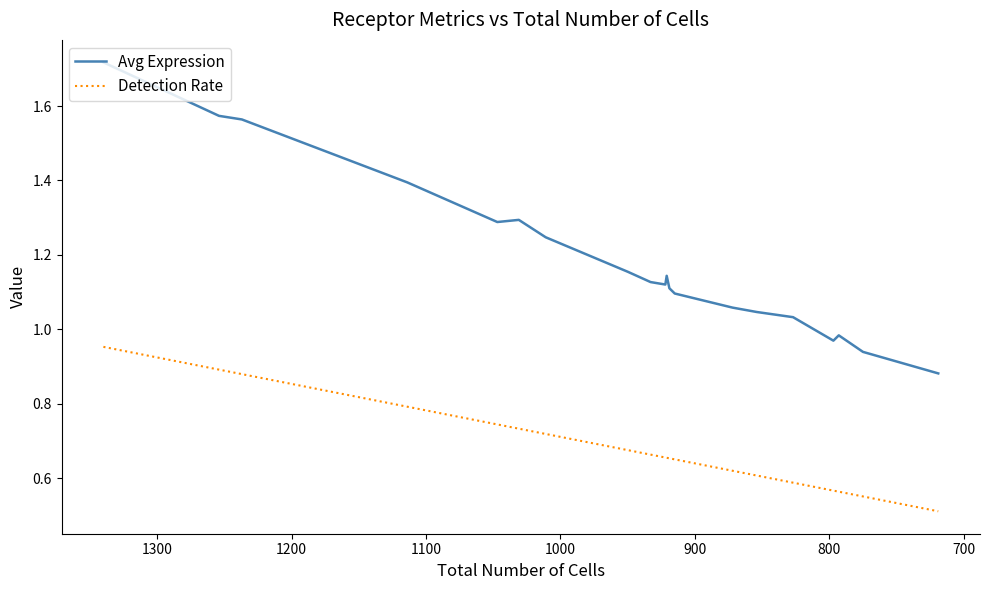

What are all the series names shown in the legend?

Avg Expression, Detection Rate